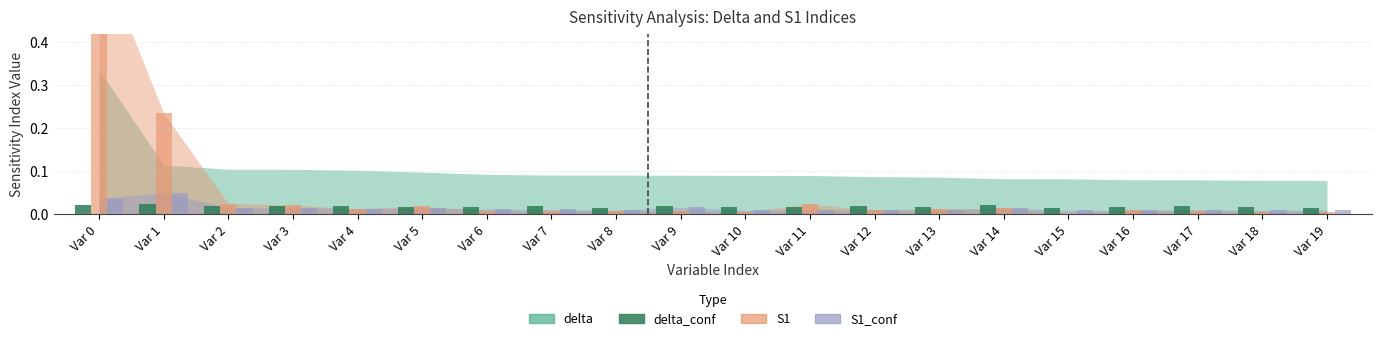

Which label corresponds to the smallest value in the chart?

Var 8